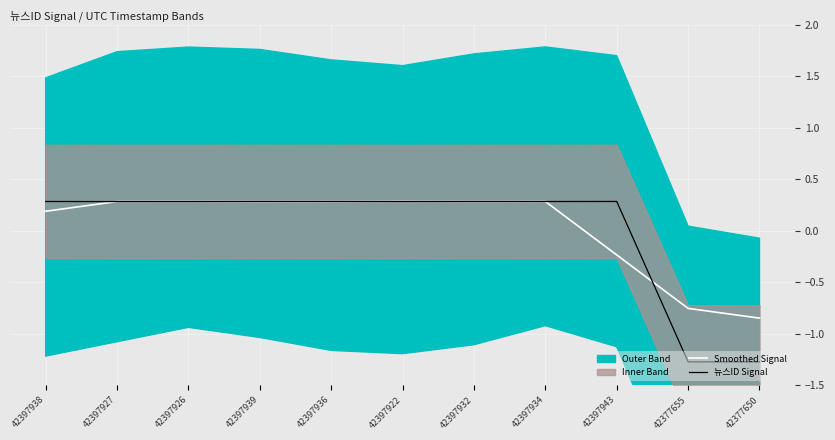

At which label does Smoothed Signal reach its minimum?

42377650